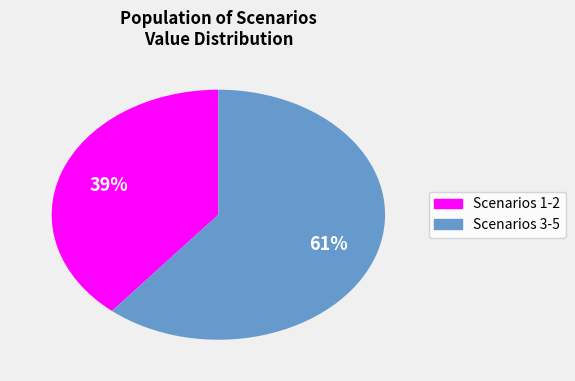

Is there any slice that represents more than half of the pie?

Yes